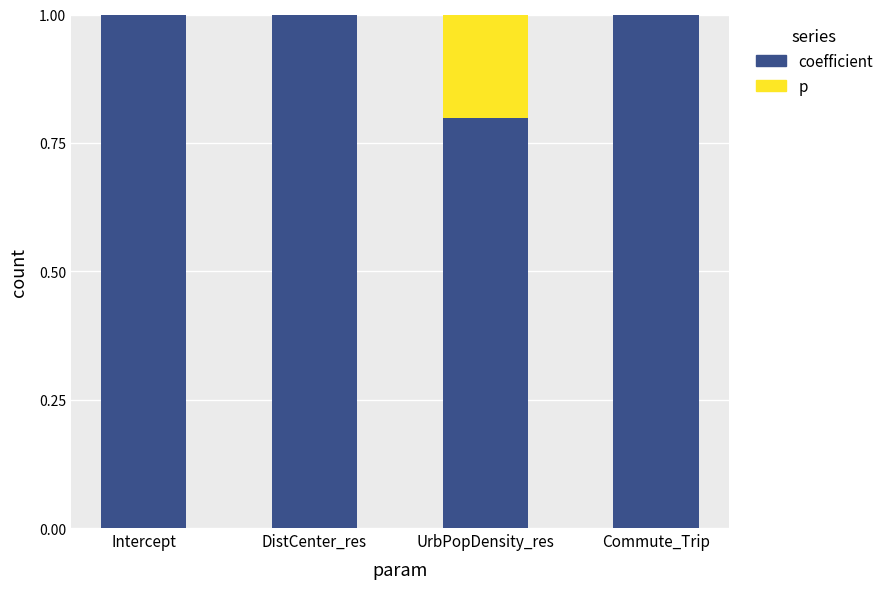

Are the bars grouped side by side (vs. stacked)?

No